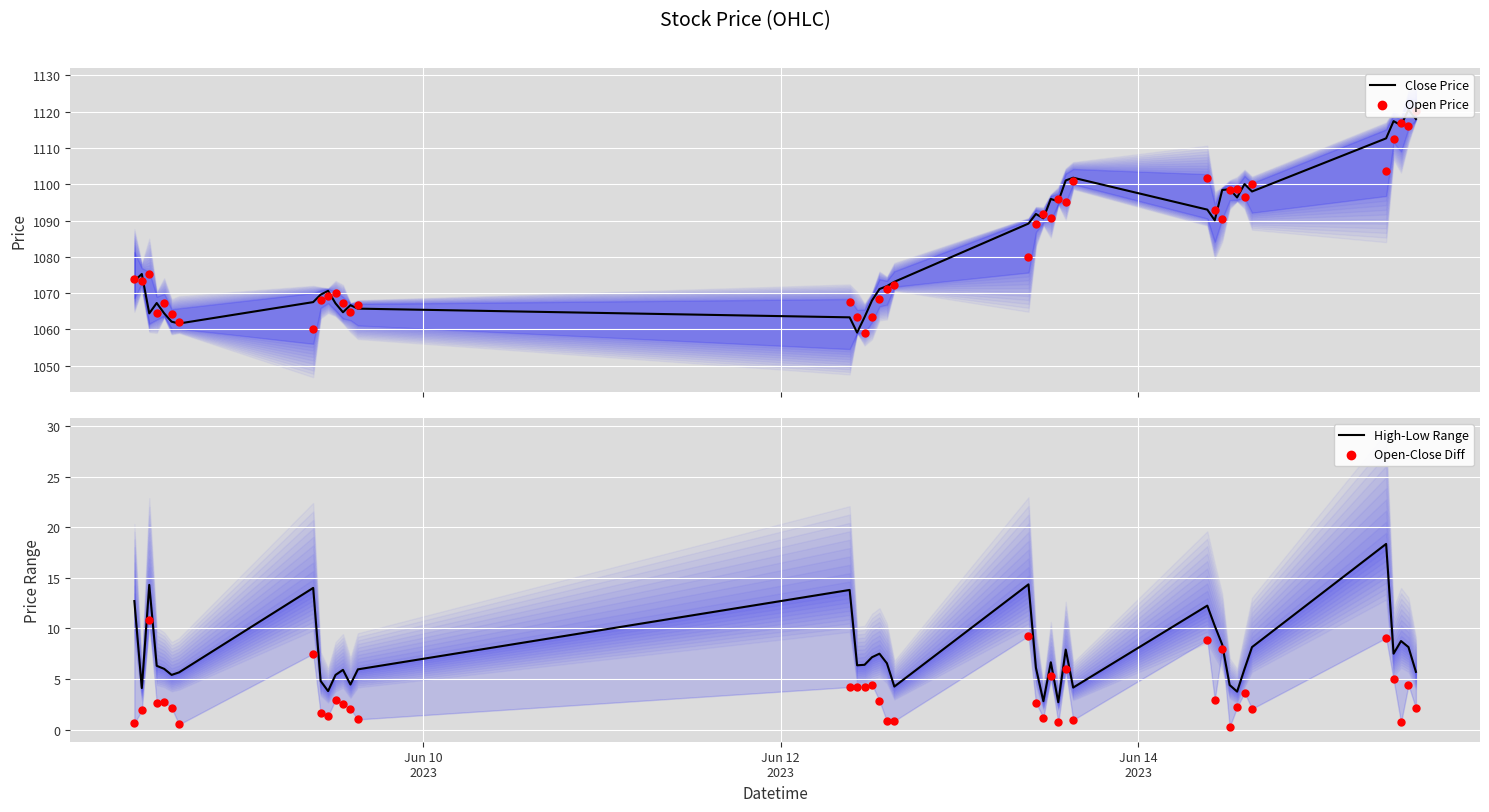

At how many categories does at least one series exceed 75?

40